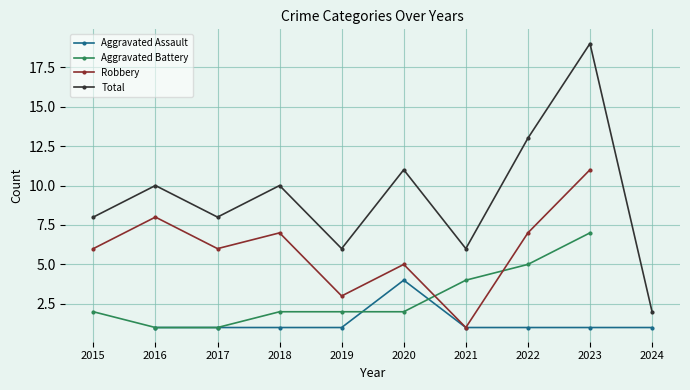

How many lines are shown in the chart?

4